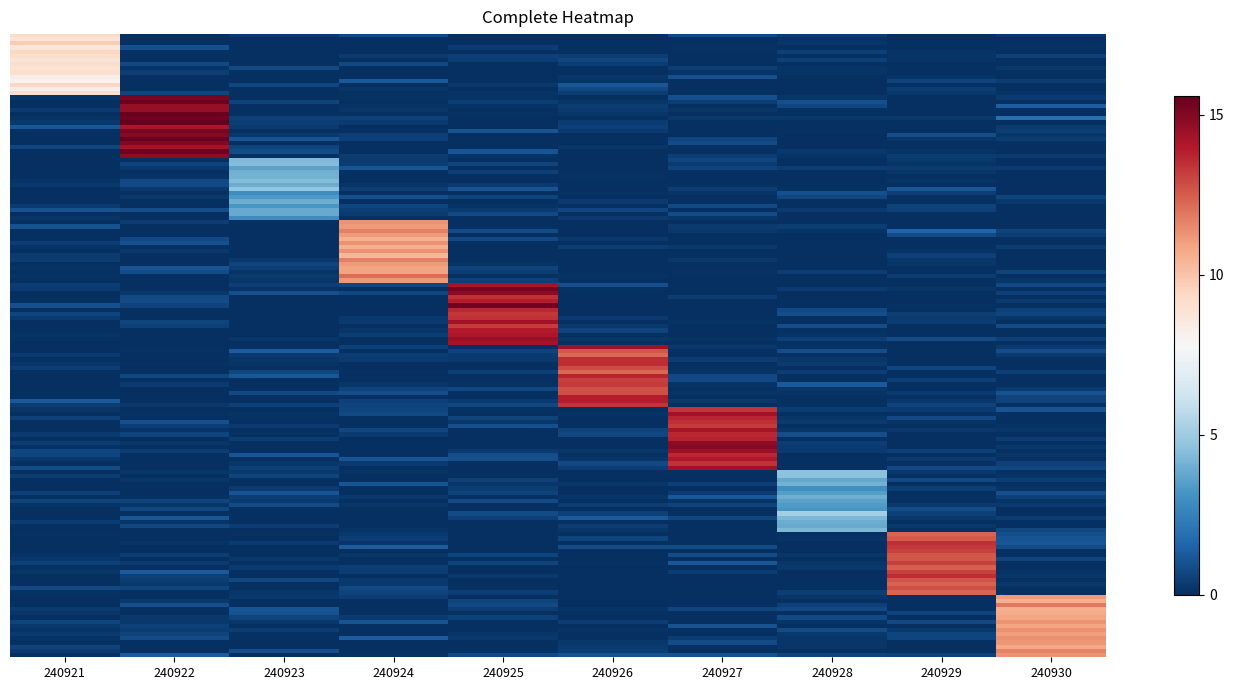

Which category has the highest value across all series?

240922